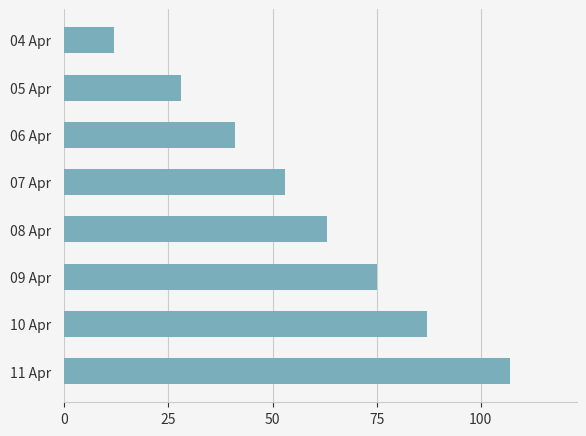

Approximately how many times larger is the value at 10 Apr compared to 11 Apr?

0.8